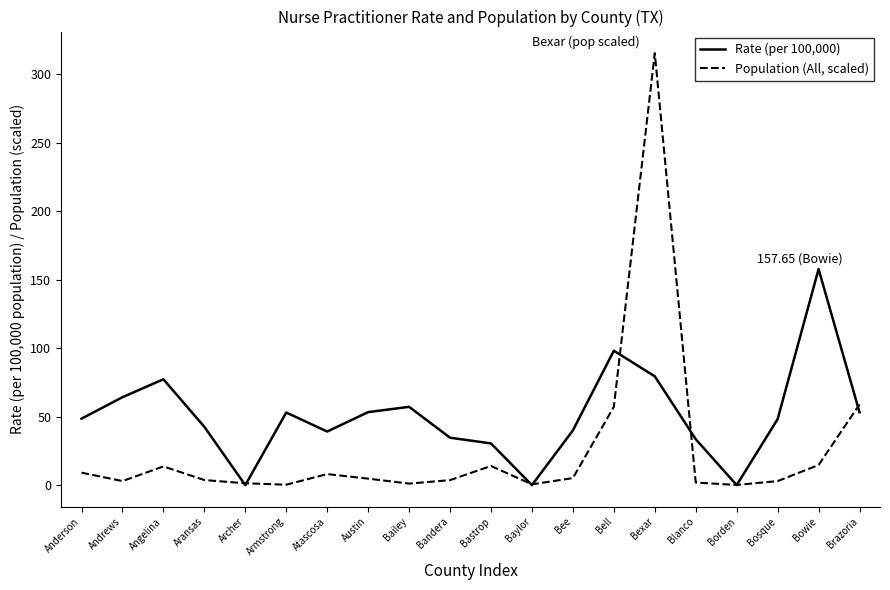

At which category does Rate (per 100,000) reach its first local peak?

Angelina